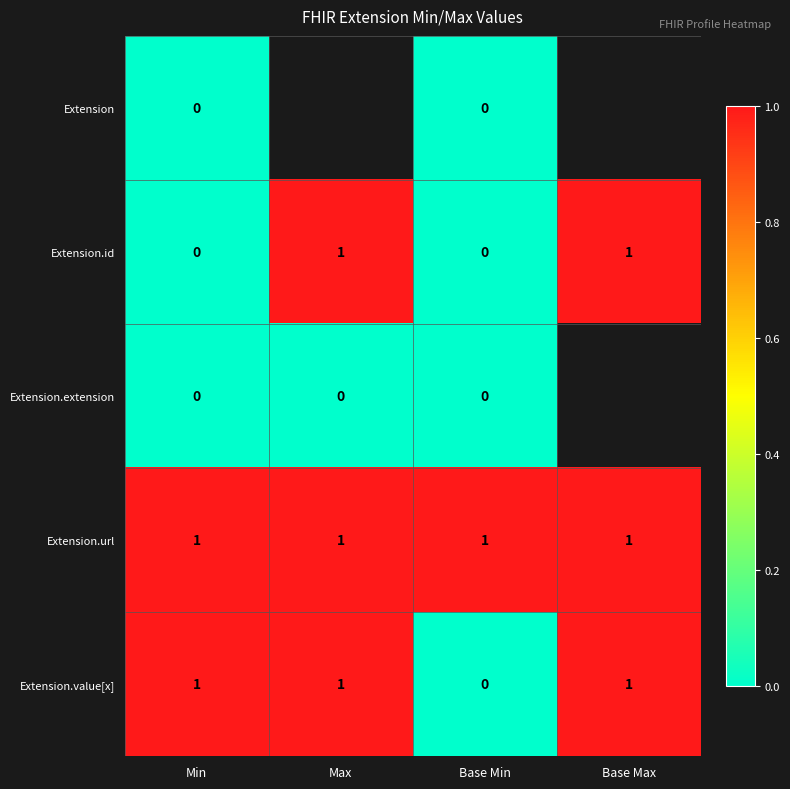

Between Min and Base Min, which series saw the biggest shift?

Extension.value[x]